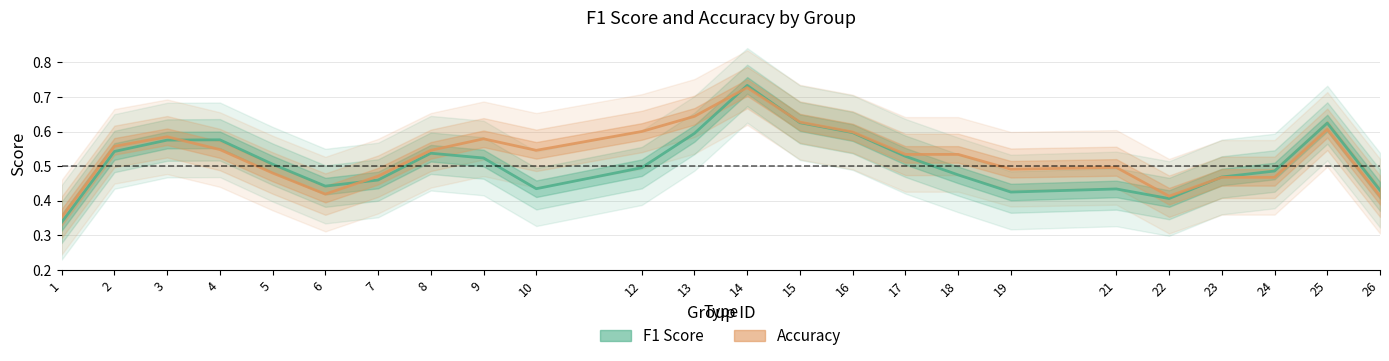

Read the f1 value at 25.

0.6